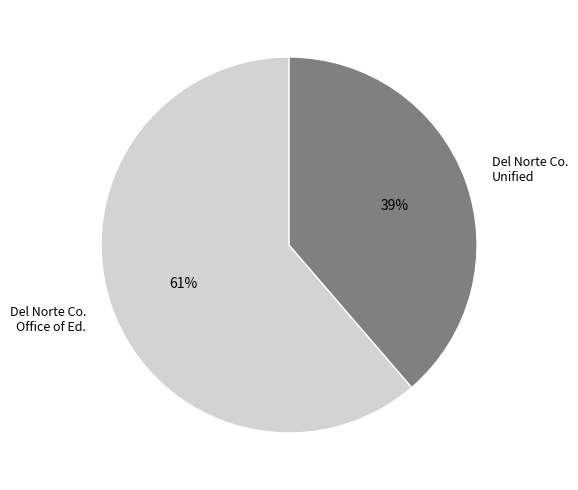

True or false: Del Norte Co. Unified accounts for 39% of the total.

True